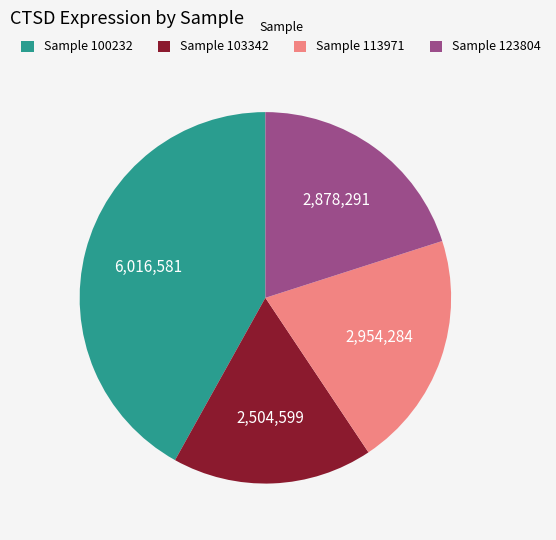

Is the sum of Sample 113971 and Sample 100232 greater than half?

Yes